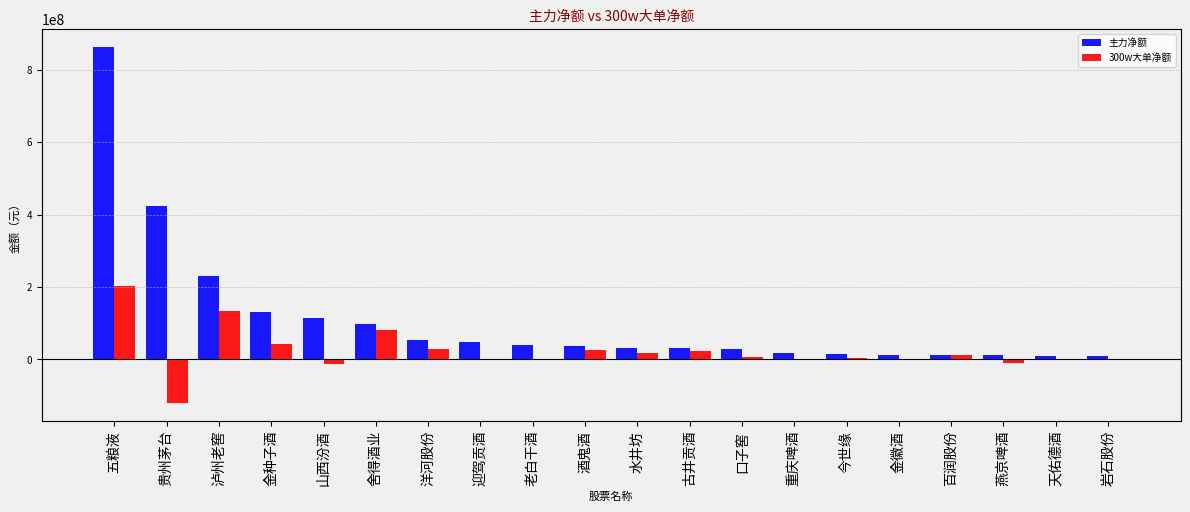

Which series has the largest total across all categories?

主力净额